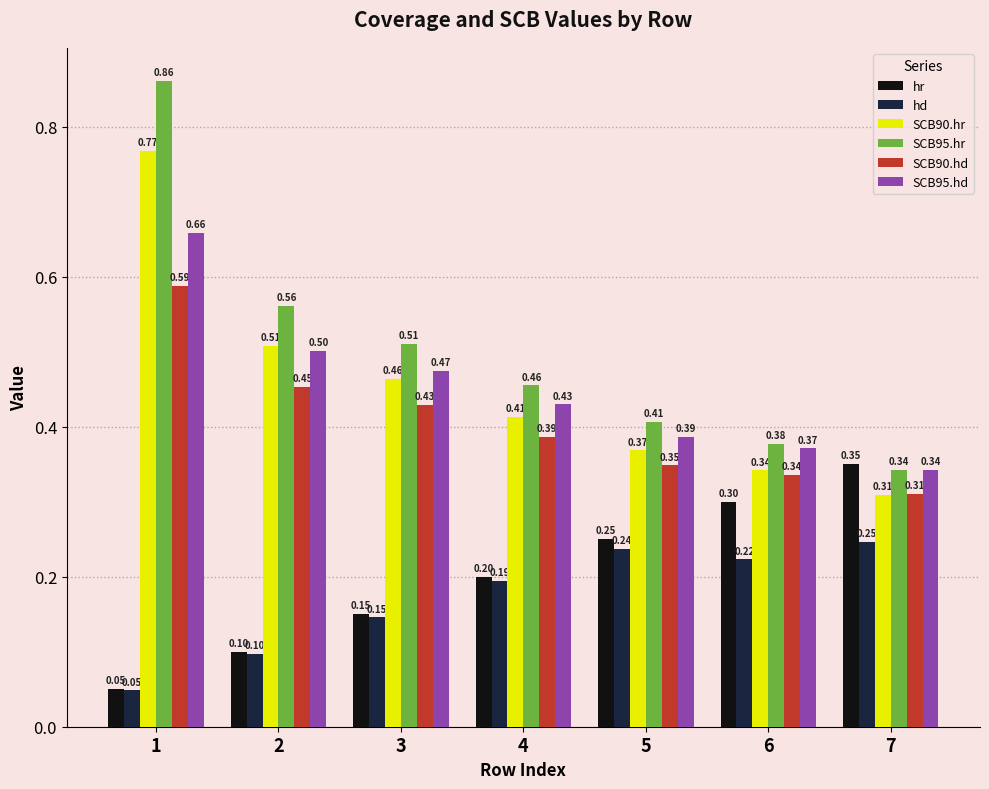

What is the average value of the SCB90.hr series?

0.5